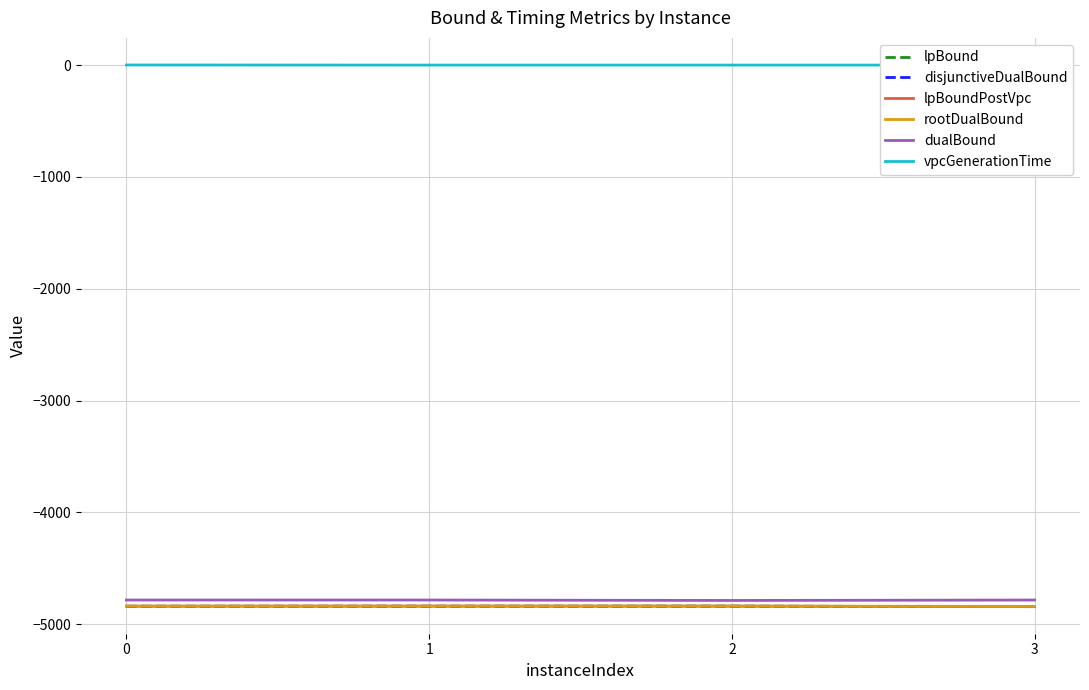

Is this an area chart (filled region under the line)?

No